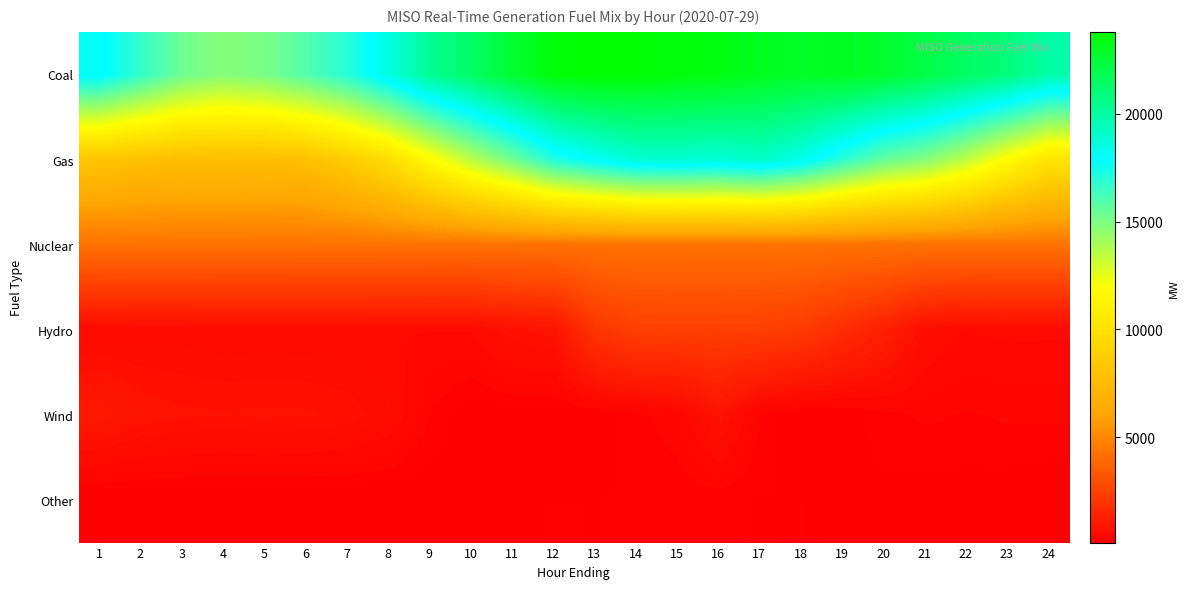

Which series has the largest total across all categories?

Coal